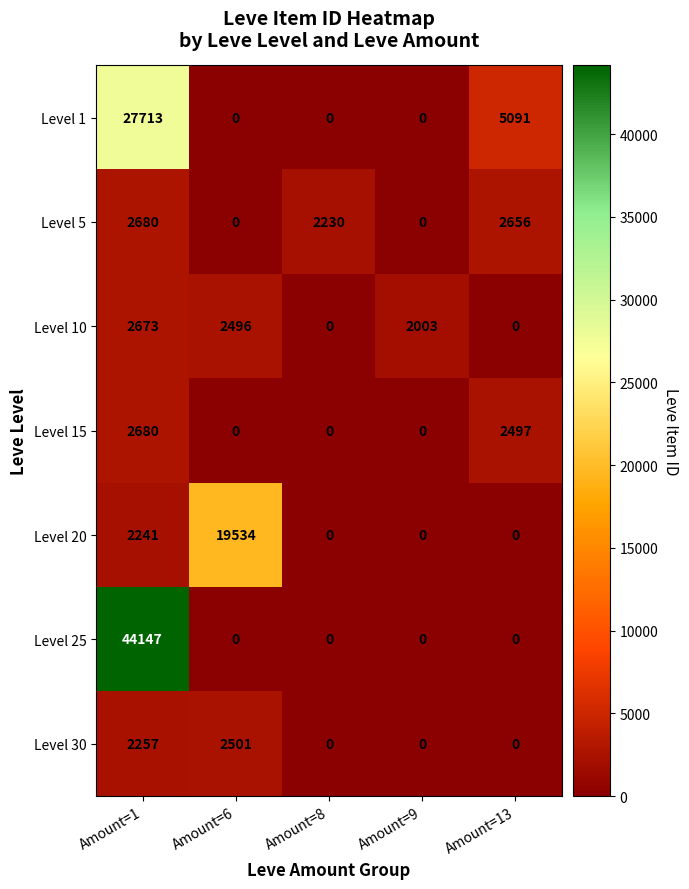

Is it true that Level 20 equals 0 at Amount=13?

True